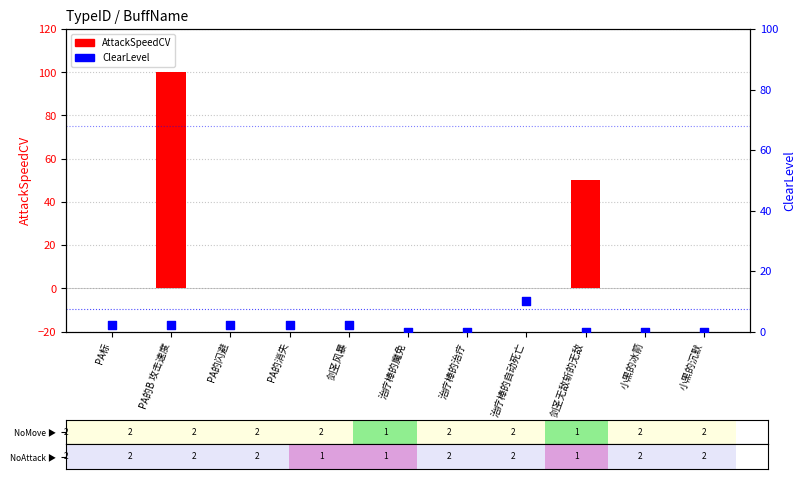

At how many categories does at least one series exceed 76?

1